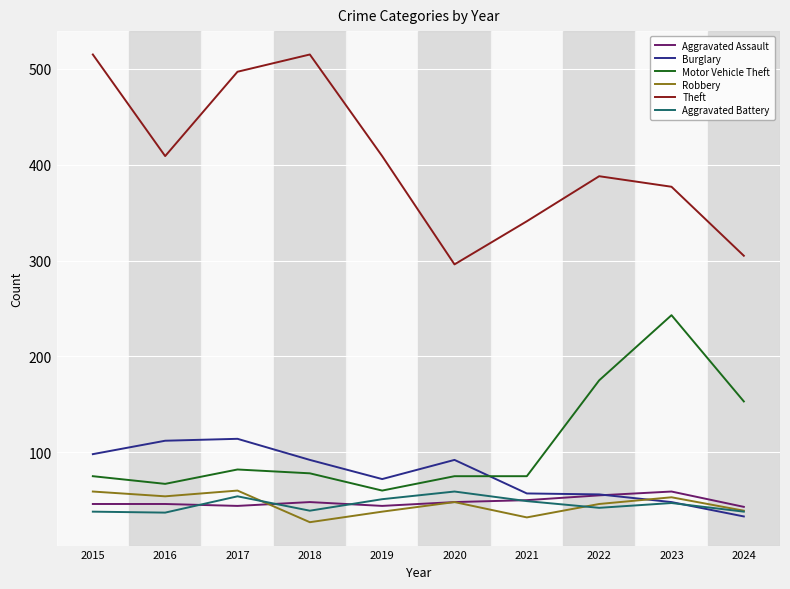

What is the lowest value of the Robbery series?

27